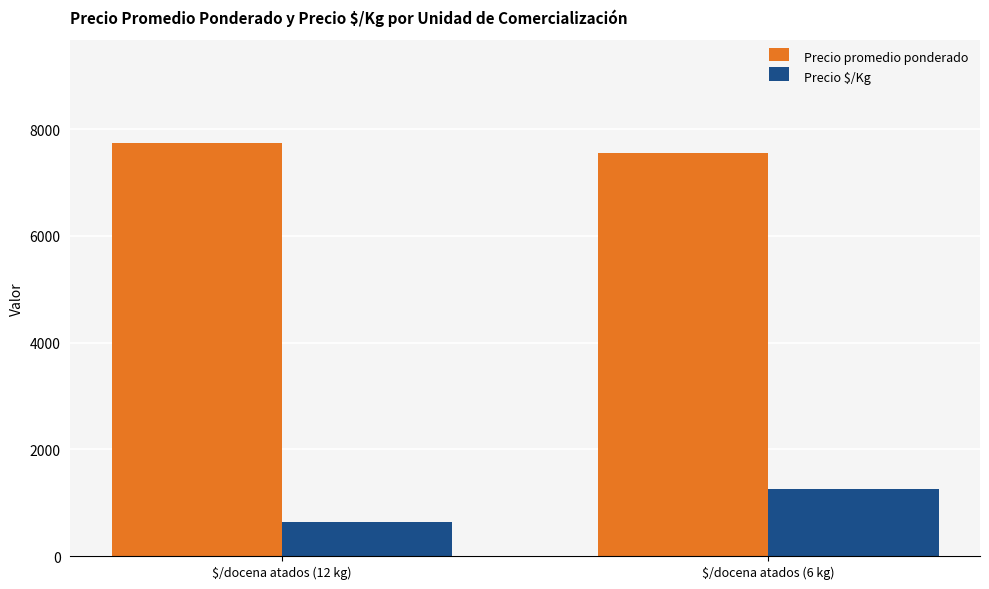

The value of Precio $/Kg at $/docena atados (6 kg) is 676. True or false?

False